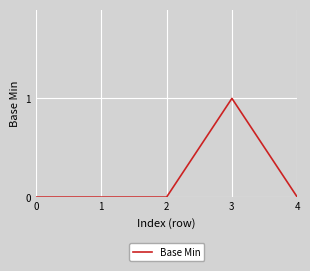

Reading right to left, extract all data points from this chart.

0	1	0	0	0